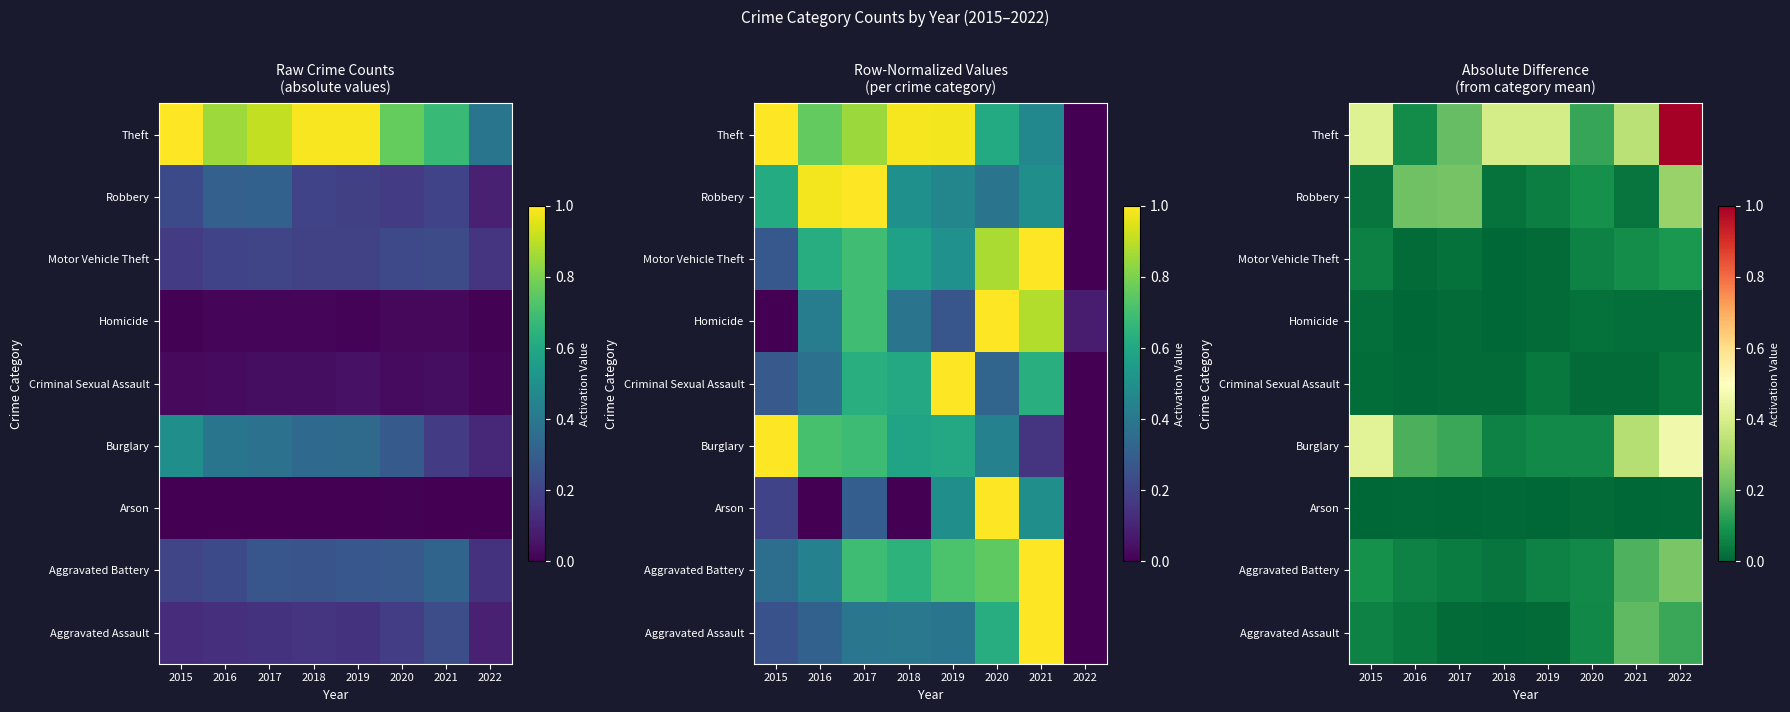

The value of Aggravated Assault at 2020 is 0.1. True or false?

True